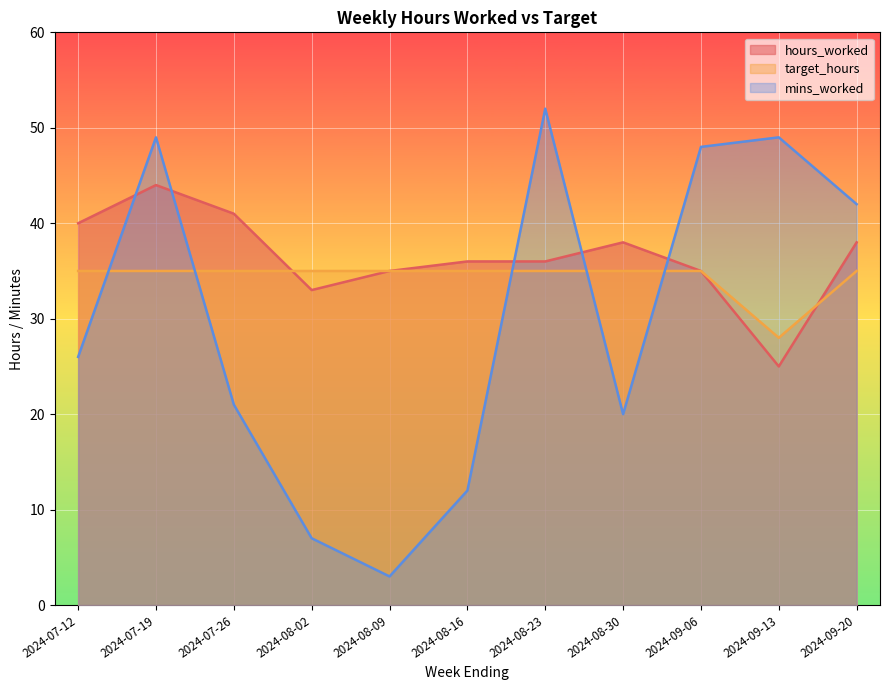

What is the difference between the maximum and minimum values in the hours_worked series?

19